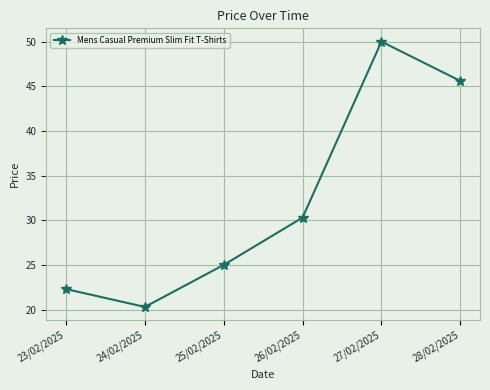

What is the label of the 4th point from the left?

26/02/2025